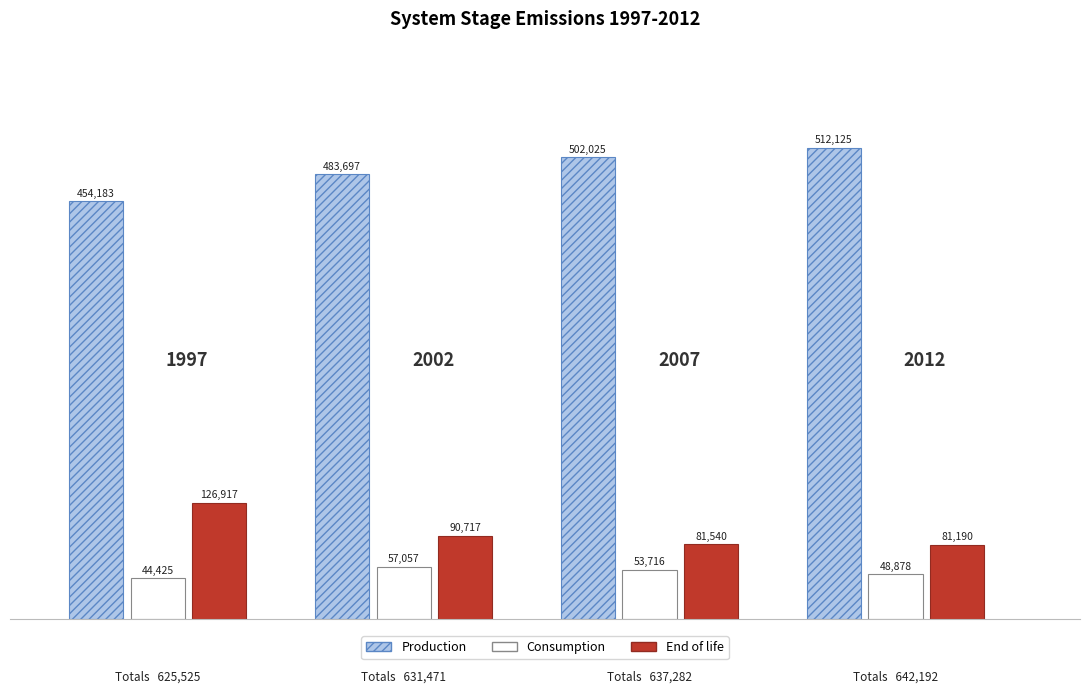

How many categories are shown in the chart?

4